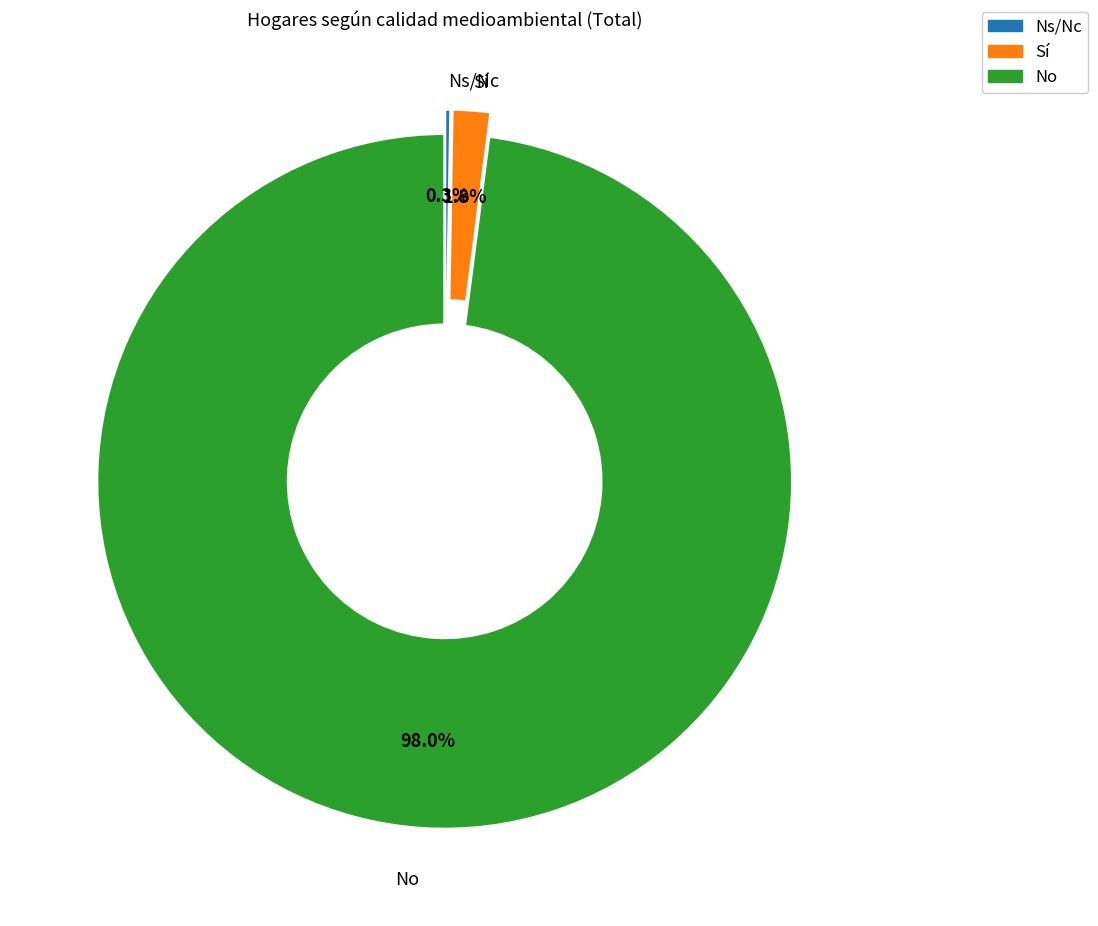

Do No and Sí together represent more than half of the pie?

Yes